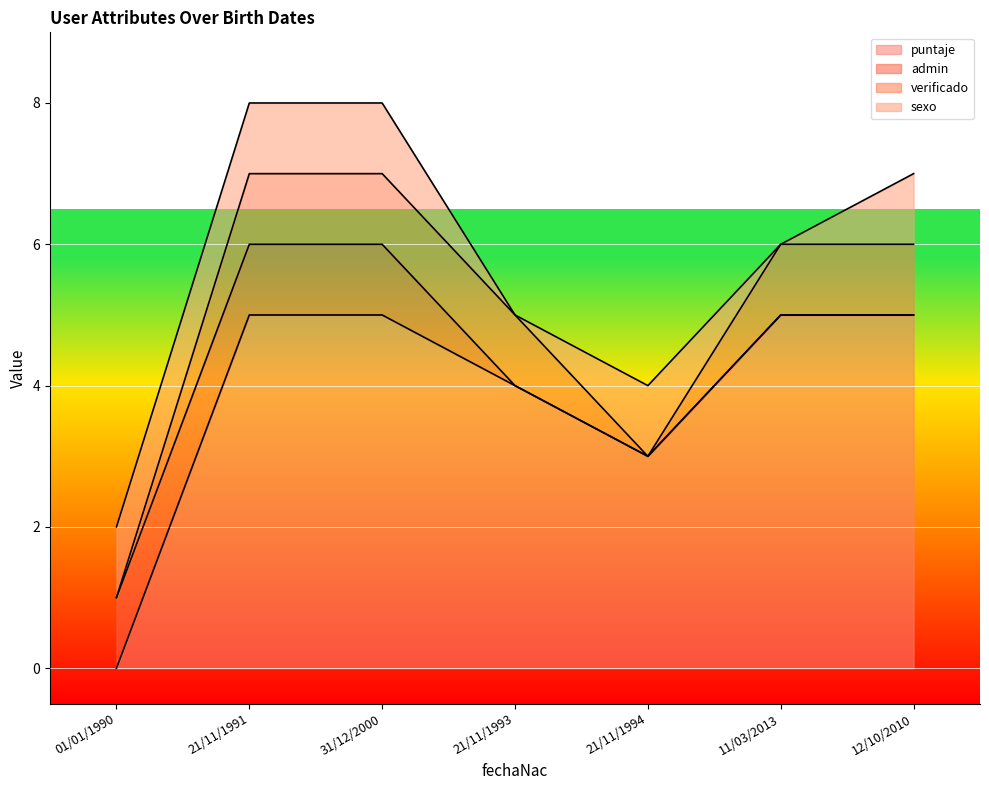

Reading left to right, extract all data points from this chart.

puntaje: 0	5	5	4	3	5	5
admin: 1	1	1	0	0	0	0
verificado: 0	1	1	1	0	1	1
sexo: 1	1	1	0	1	0	1